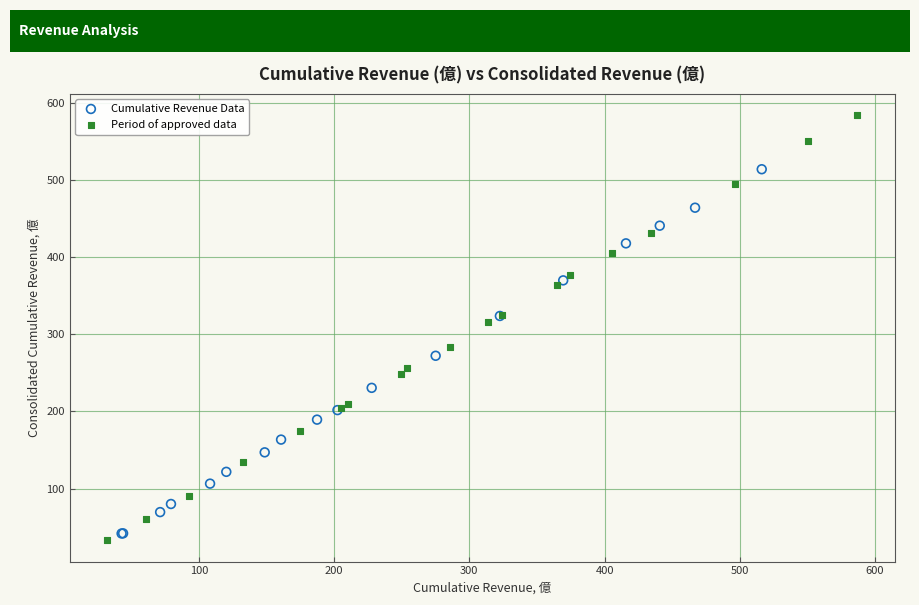

Which series reaches the maximum Y coordinate?

Period of approved data